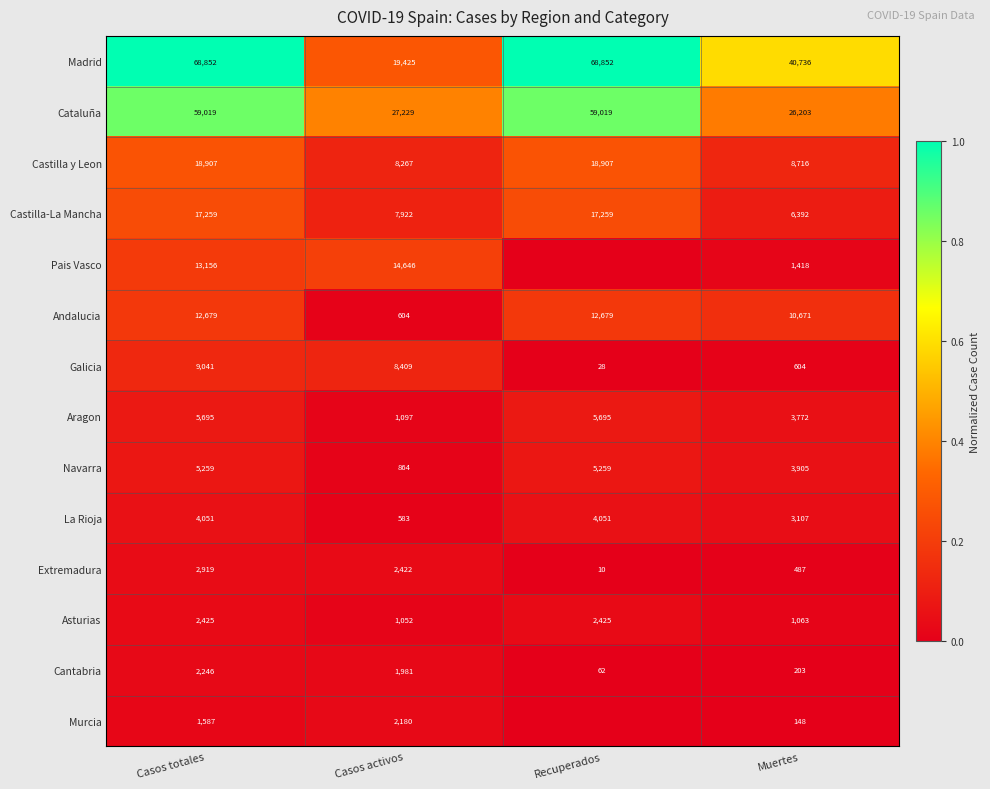

At which label is Aragon closest to 3396?

Muertes